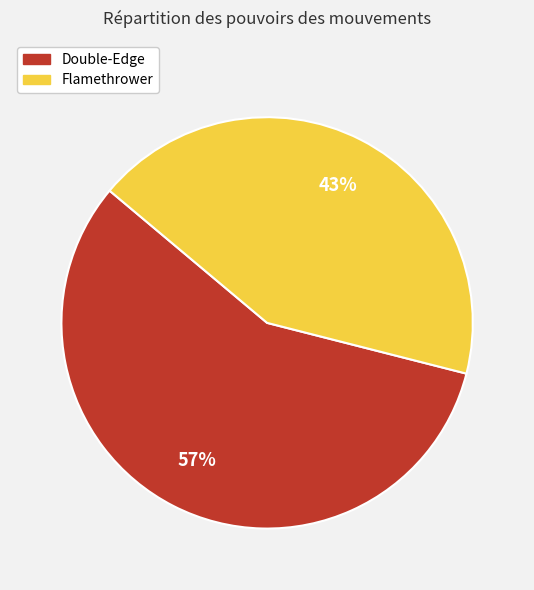

True or false: Flamethrower accounts for 53% of the total.

False